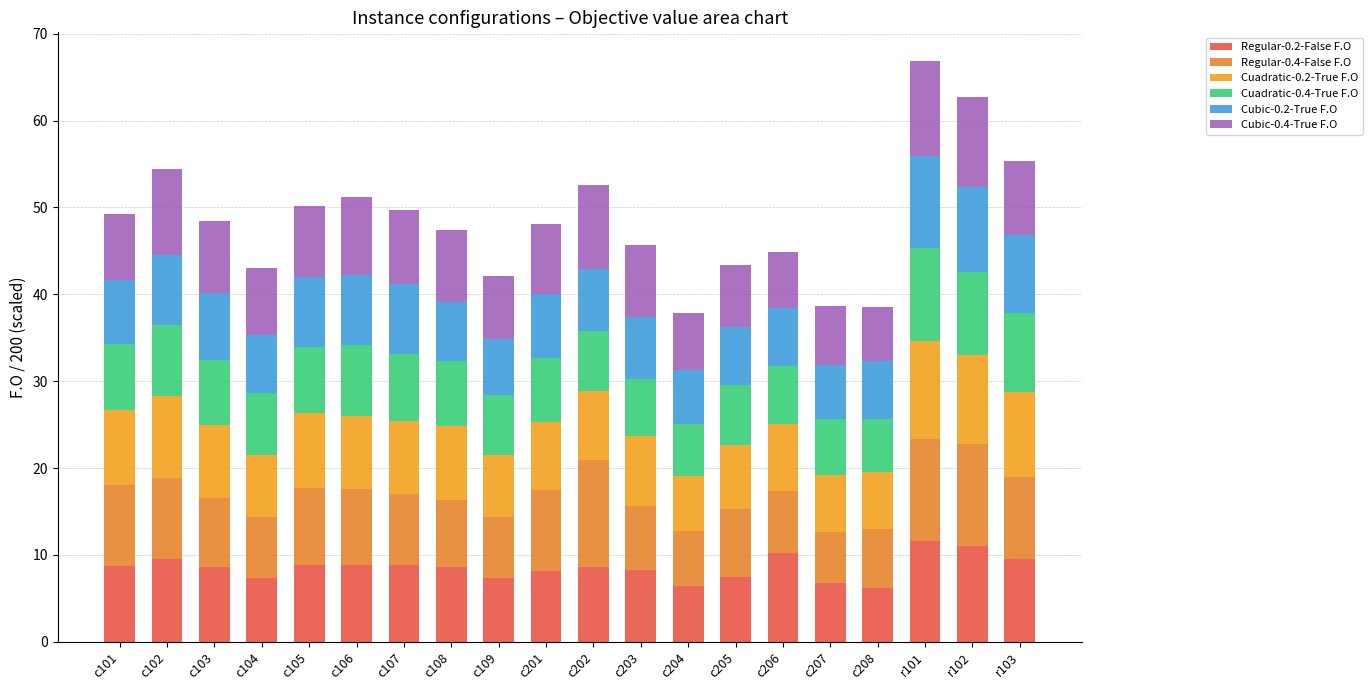

How many categories are shown in the chart?

20